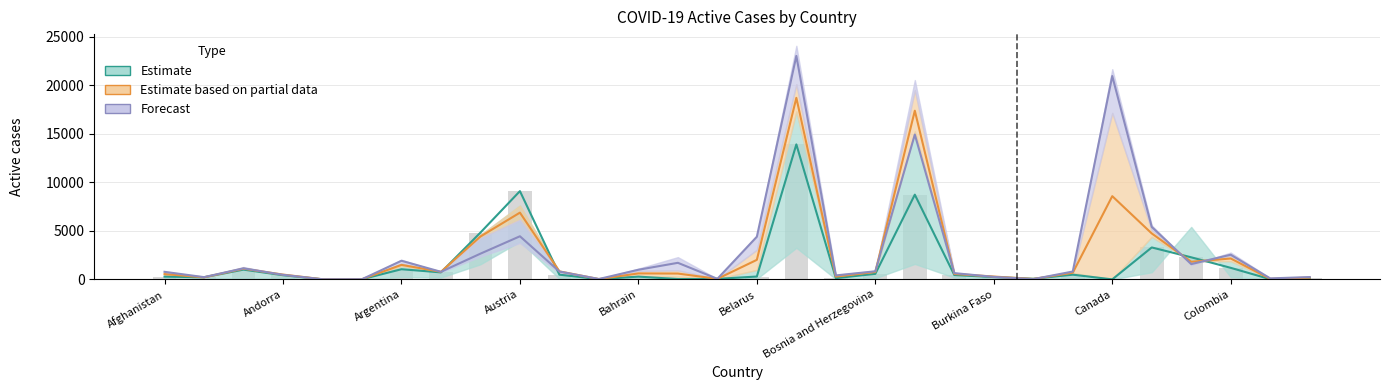

At how many categories does at least one series exceed 7777?

4